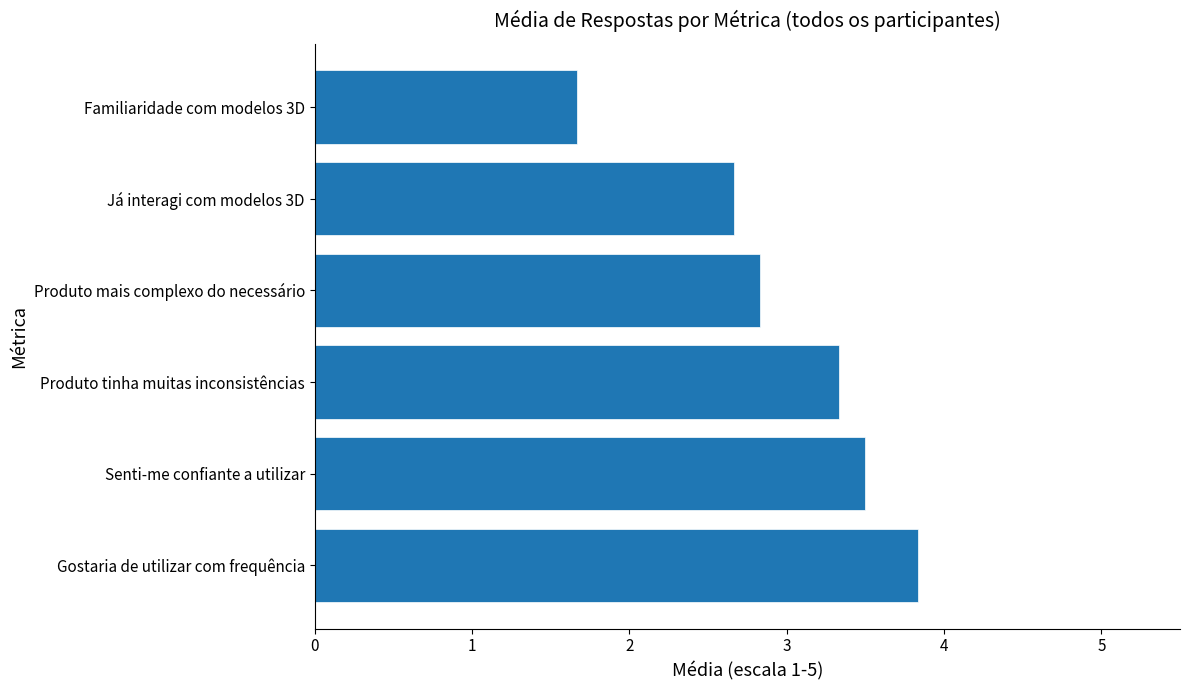

Reading bottom to top, list all the values displayed in this chart.

Gostaria de utilizar com frequência=3.8	Senti-me confiante a utilizar=3.5	Produto tinha muitas inconsistências=3.3	Produto mais complexo do necessário=2.8	Já interagi com modelos 3D=2.7	Familiaridade com modelos 3D=1.7